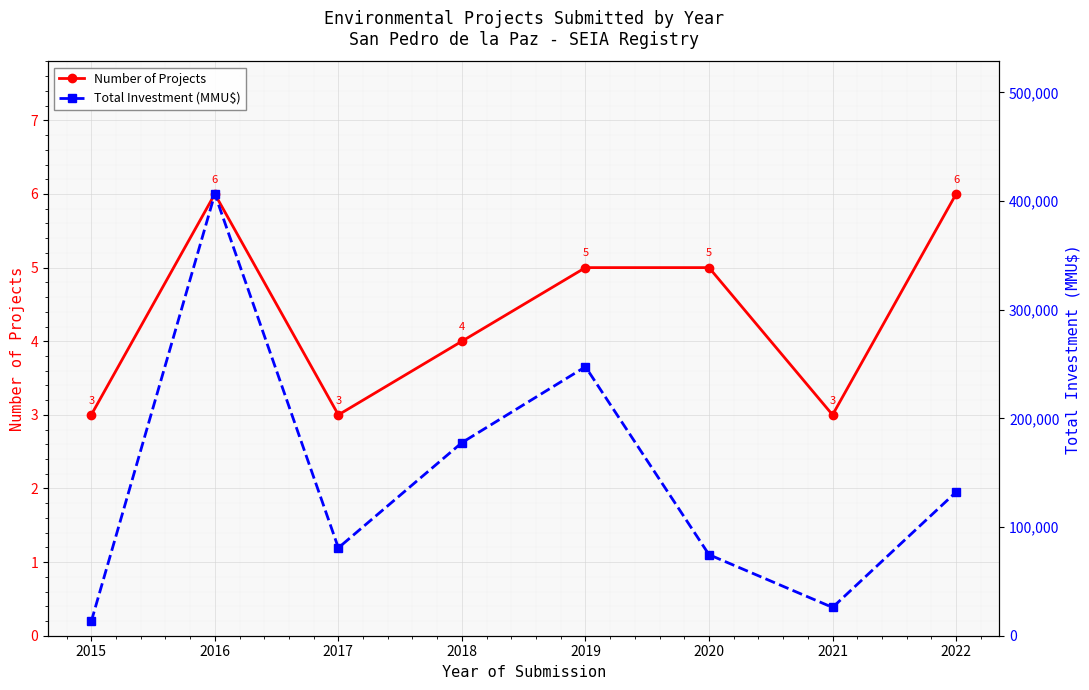

What is the total value across all series at 2017?

80876